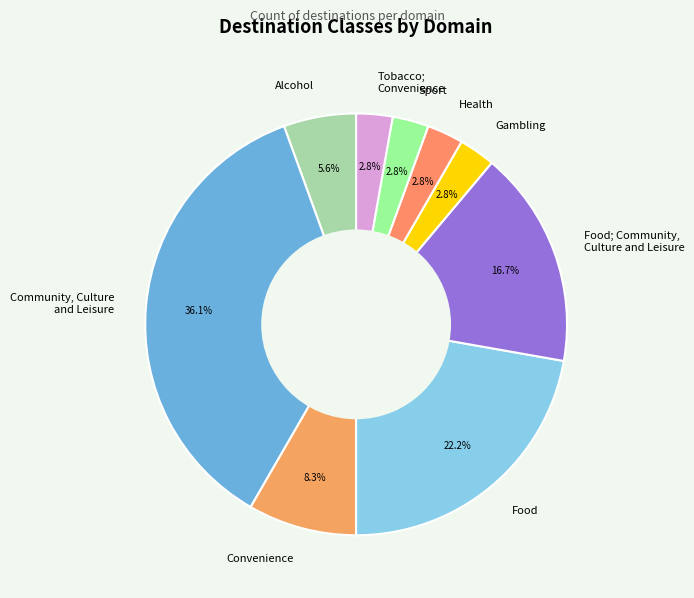

Is Food; Community, Culture and Leisure the majority of the pie?

No